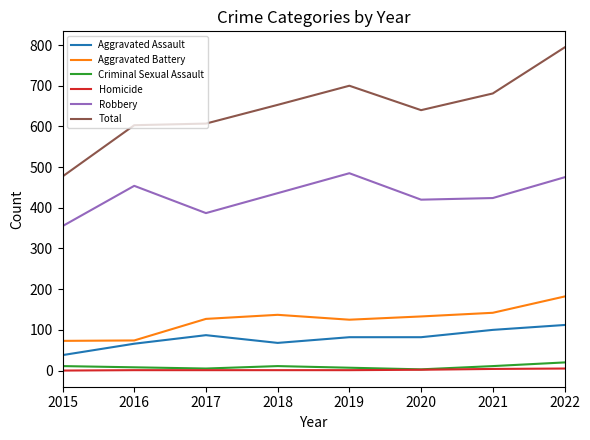

Which series has the largest range (max minus min)?

Total